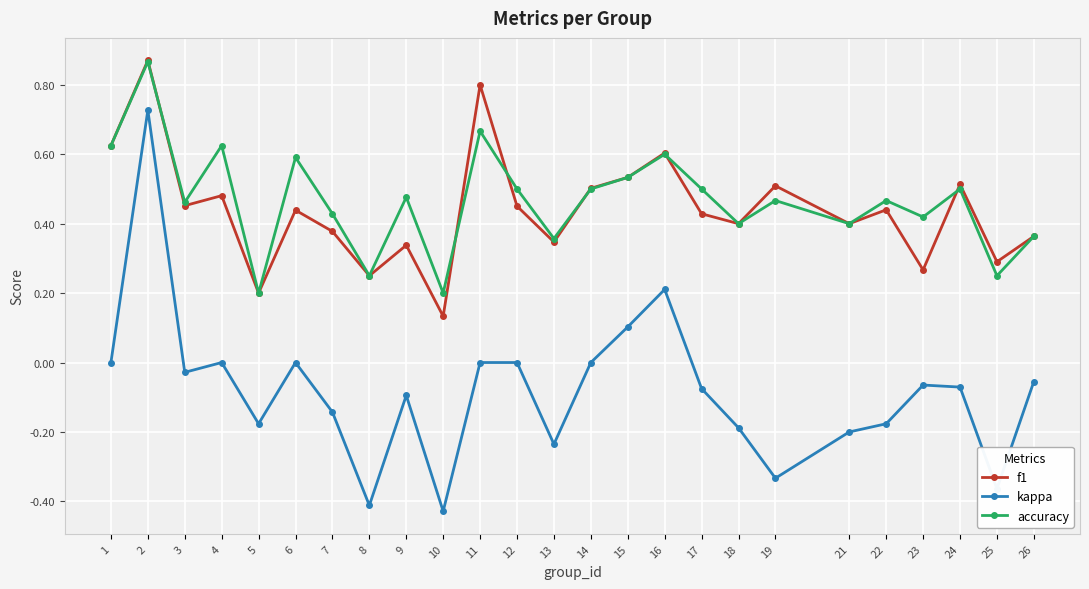

True or false: kappa and f1 intersect in this chart.

False